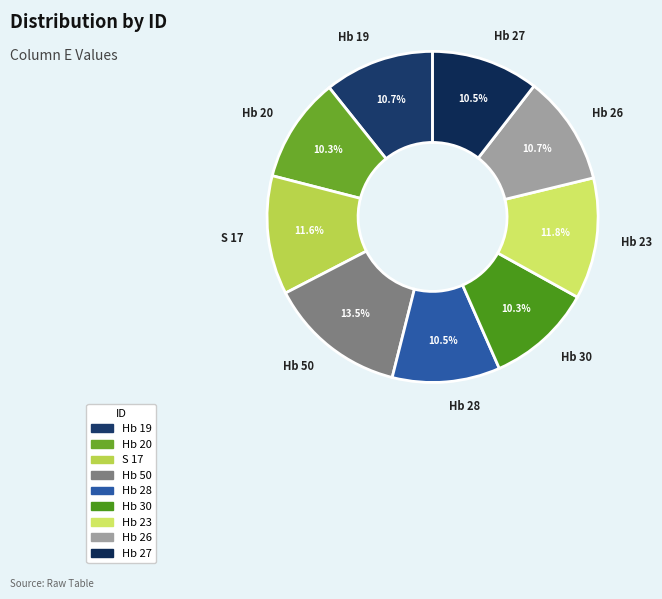

Which category has the biggest portion of the pie?

Hb 50